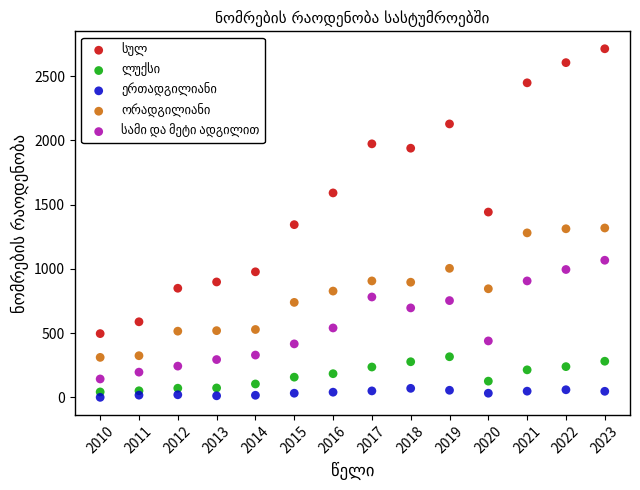

Across all data points, what is the range of Y values (max minus min)?

2713